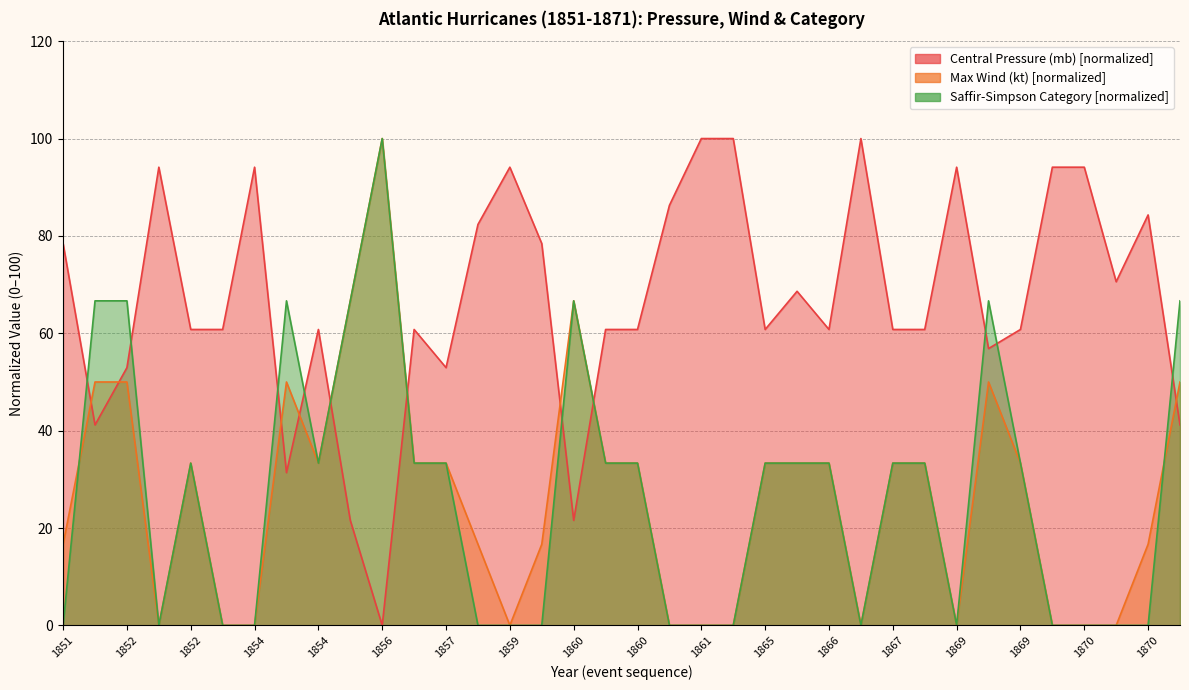

Rank the series by their maximum value, from highest to lowest.

Central Pressure (mb), Max Wind (kt), Highest Saffir-Simpson